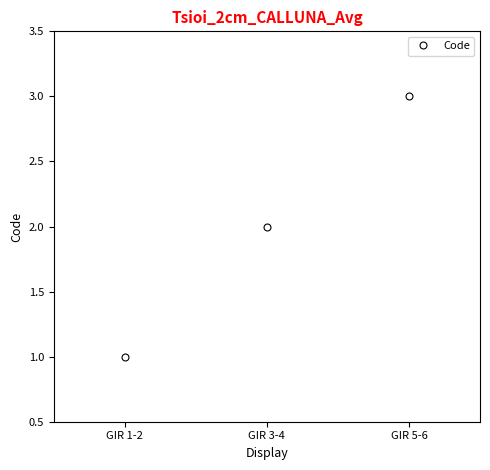

How many data points are less than 2?

1